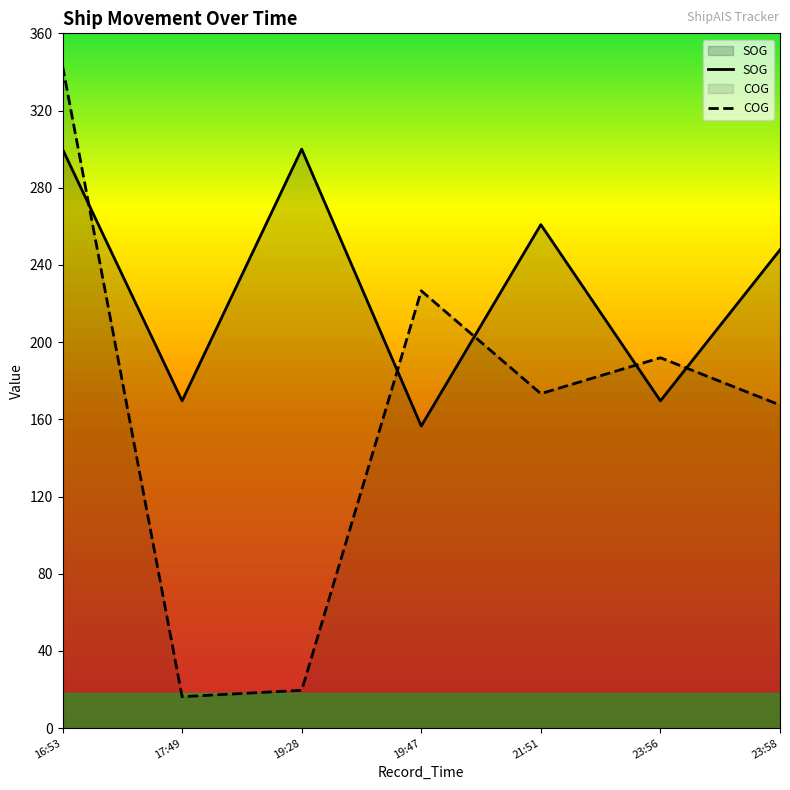

True or false: COG and SOG intersect in this chart.

True